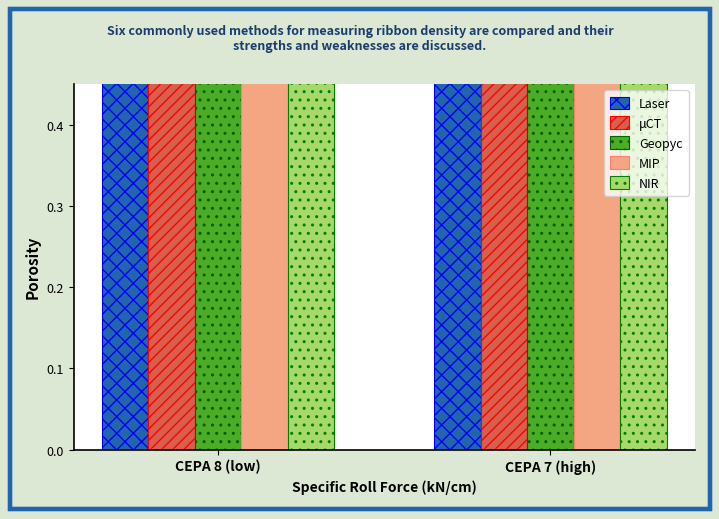

Where is μCT nearest to the value 0?

CEPA 7 (high)